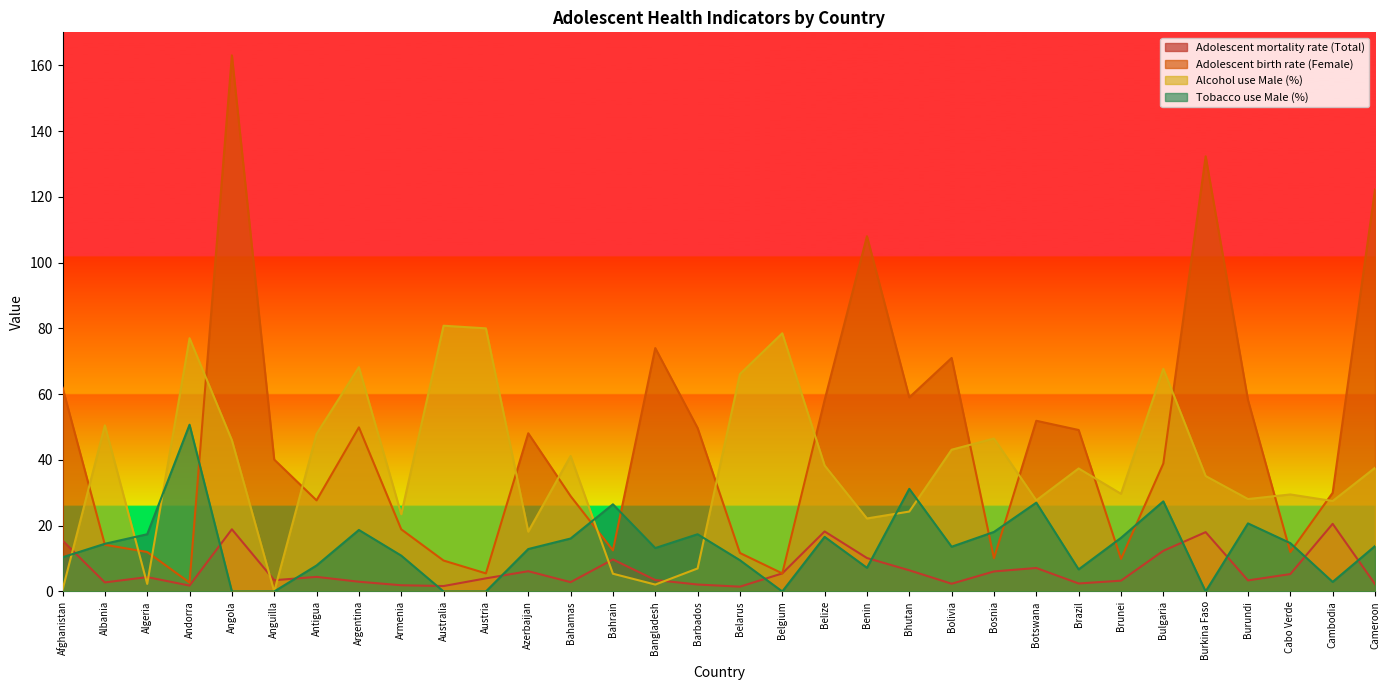

Does the chart display data point markers on the line(s)?

No